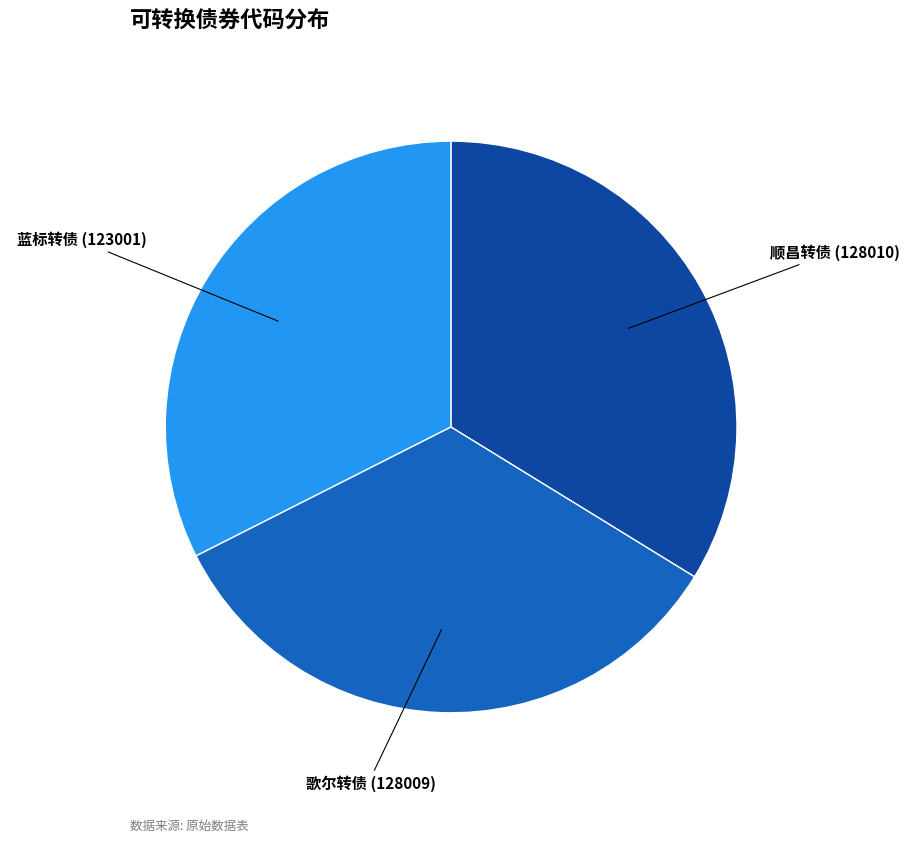

Approximately how many times larger is the value at 歌尔转债 compared to 蓝标转债?

1.0